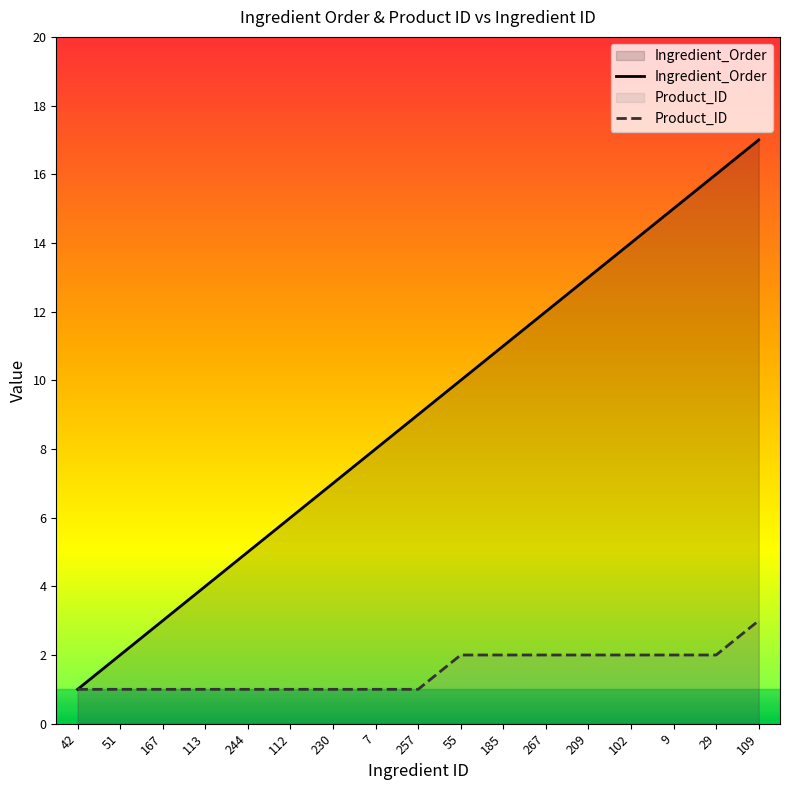

What is the sum of the Ingredient_Order values at 42 and 55?

11